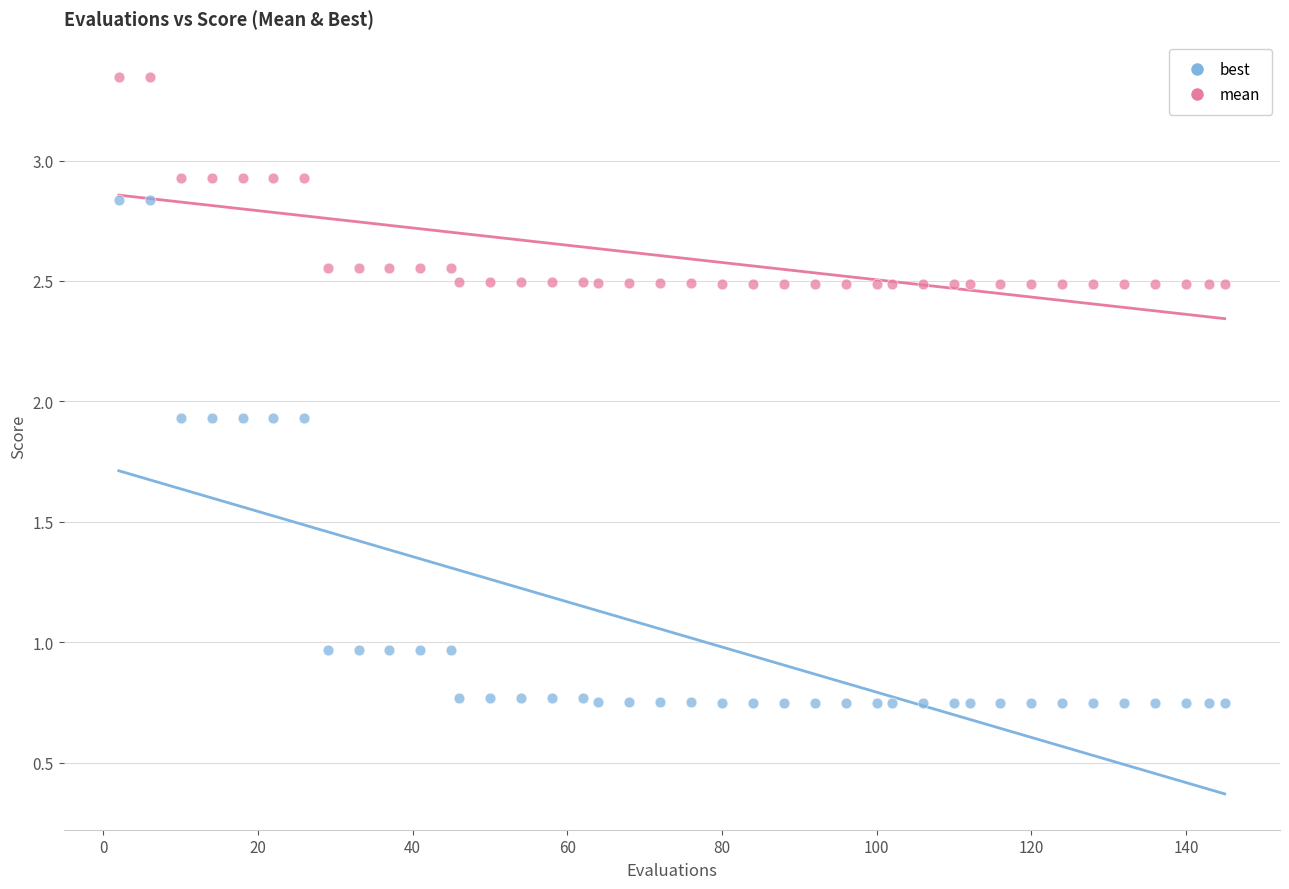

What is the X range (max minus min) for the scatter plot?

143.0